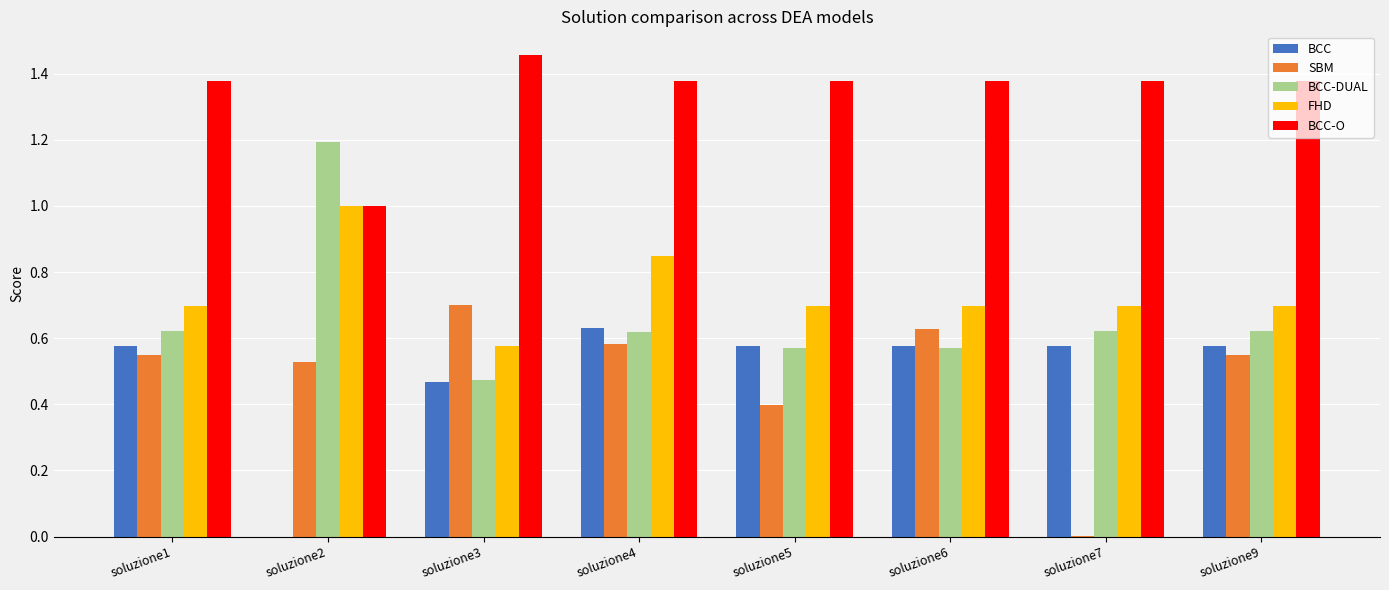

How many positive values does the BCC series have?

7